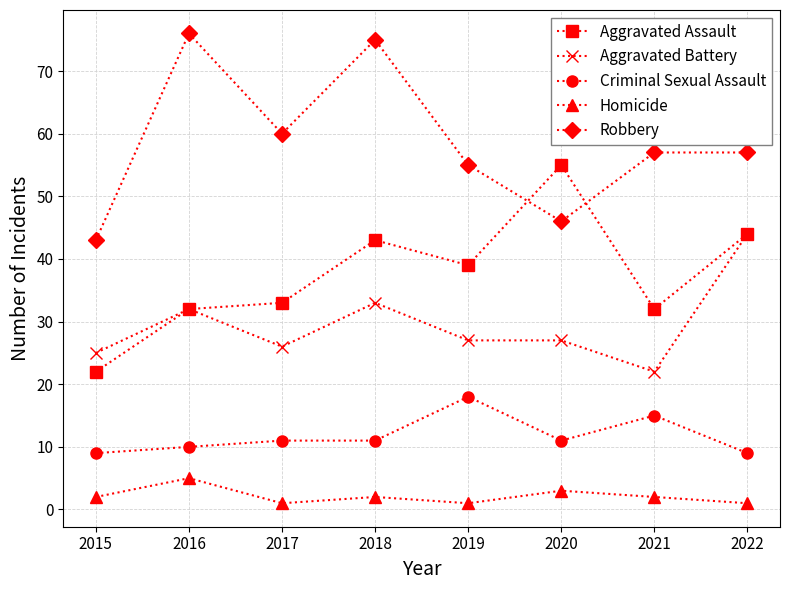

True or false: Criminal Sexual Assault has a value of 15 at 2021.

True